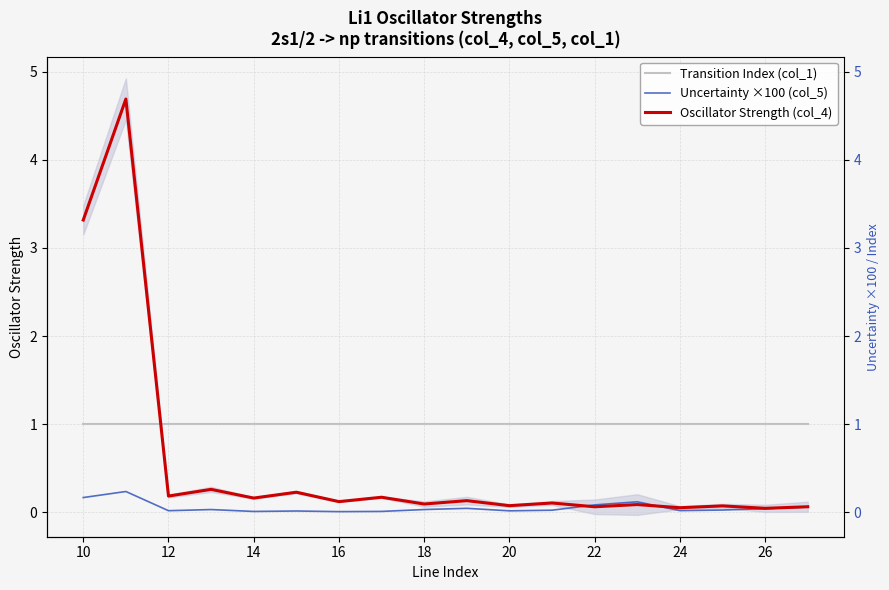

Is it true that Transition Index (col_1) equals 1.4 at 16?

False